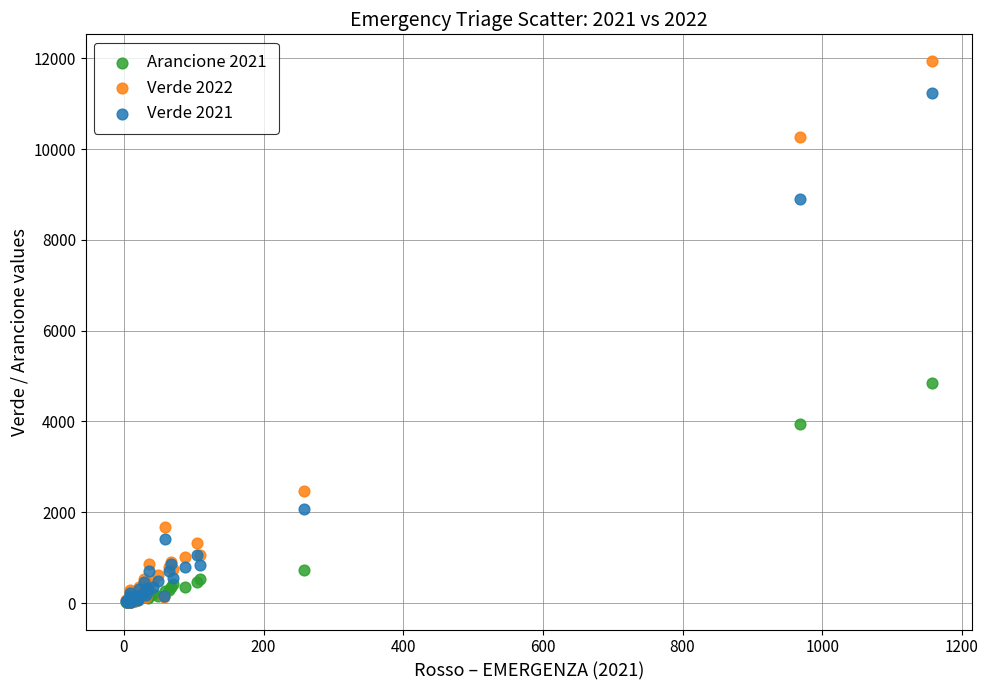

What are all the series names shown in the legend?

Arancione 2021, Verde 2022, Verde 2021